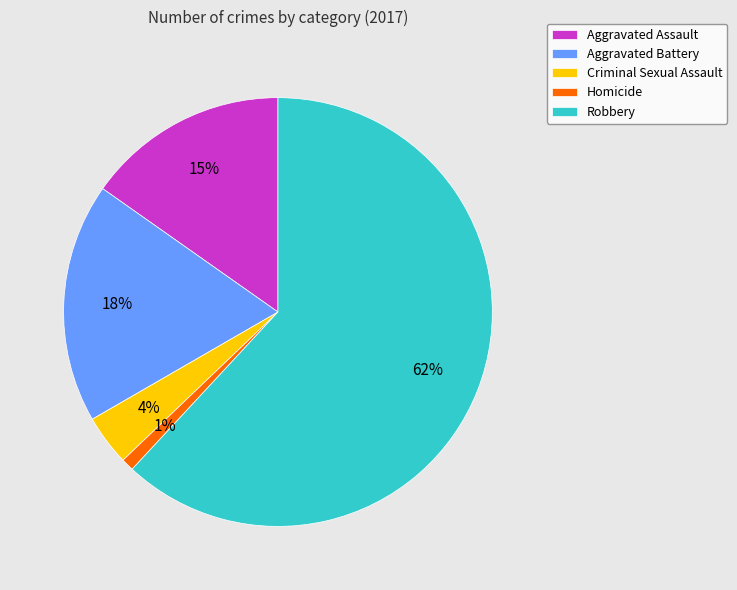

Is there a majority slice in this chart?

Yes